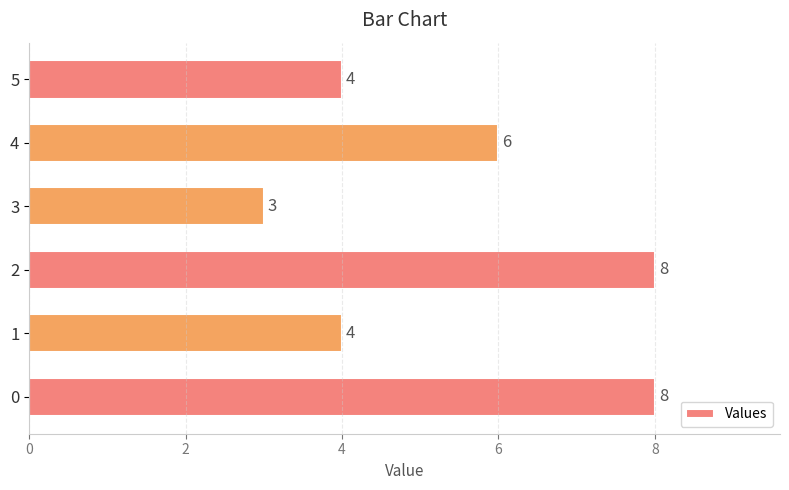

Reading top to bottom, what are all the values shown in this chart?

4	6	3	8	4	8